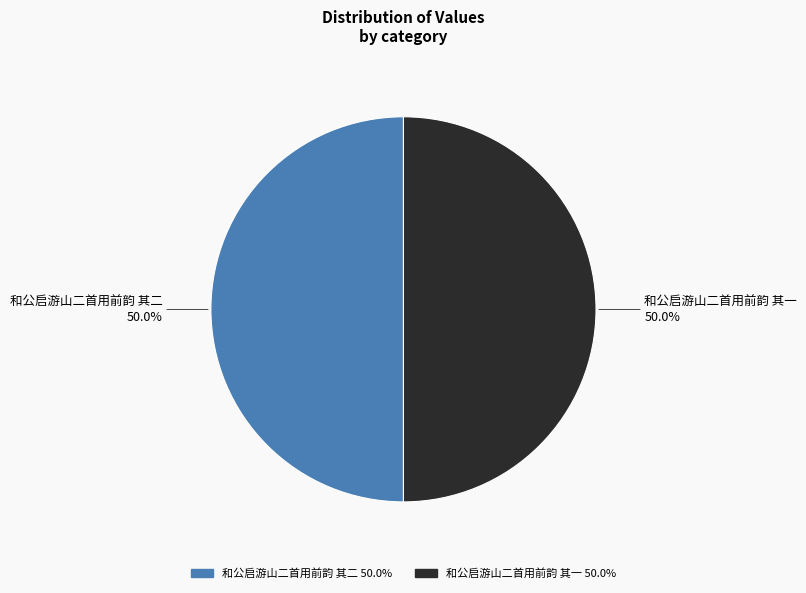

To the nearest percent, what is the average slice percentage?

50%